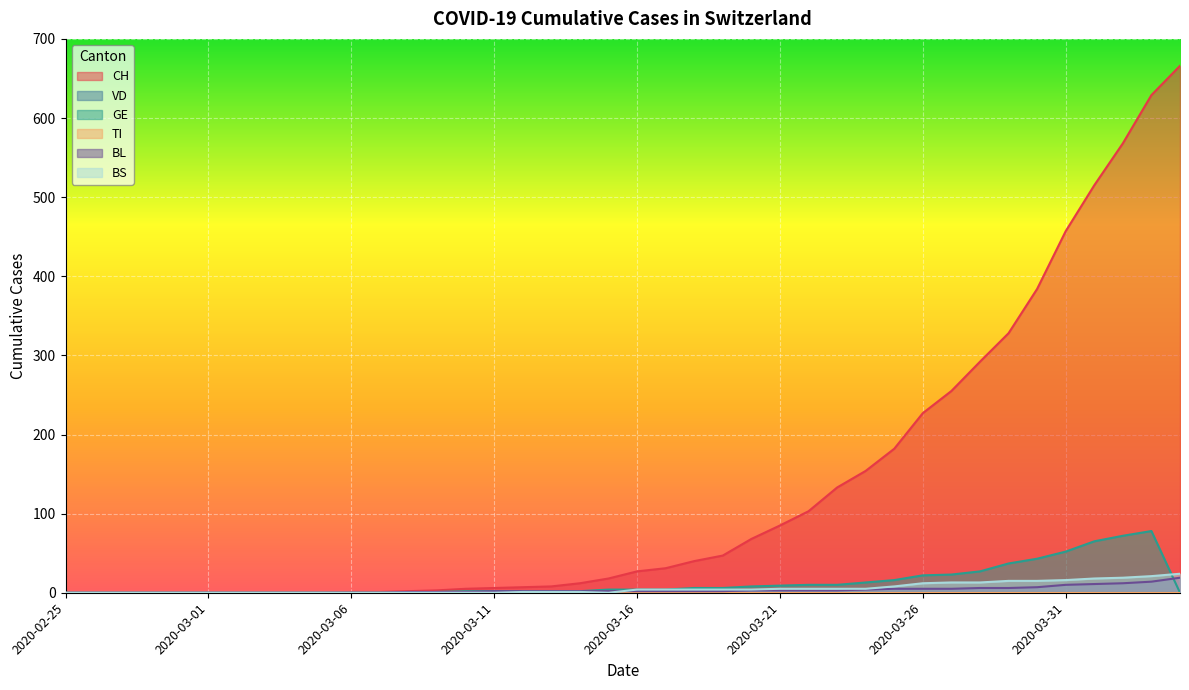

Rank the categories by BS value from lowest to highest.

2020-02-25, 2020-02-26, 2020-02-27, 2020-02-28, 2020-02-29, 2020-03-01, 2020-03-02, 2020-03-03, 2020-03-04, 2020-03-05, 2020-03-06, 2020-03-07, 2020-03-08, 2020-03-09, 2020-03-10, 2020-03-11, 2020-03-15, 2020-03-12, 2020-03-13, 2020-03-14, 2020-03-16, 2020-03-17, 2020-03-18, 2020-03-19, 2020-03-20, 2020-03-21, 2020-03-22, 2020-03-23, 2020-03-24, 2020-03-25, 2020-03-26, 2020-03-27, 2020-03-28, 2020-03-29, 2020-03-30, 2020-03-31, 2020-04-01, 2020-04-02, 2020-04-03, 2020-04-04